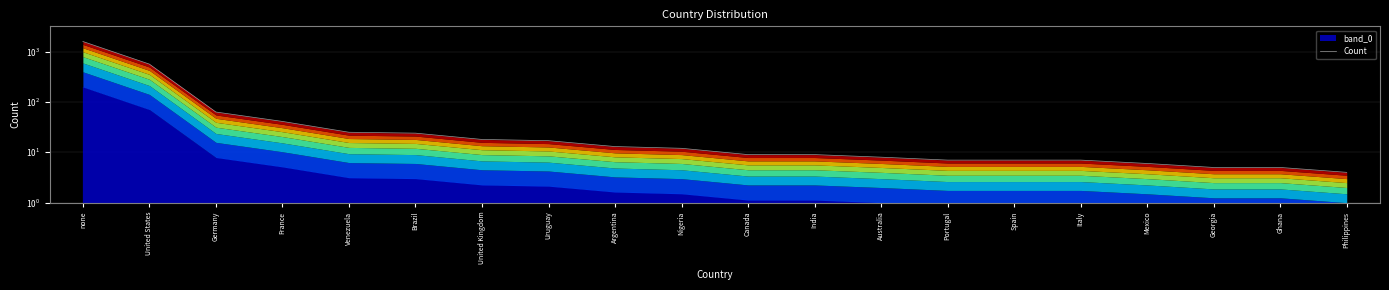

Is it true that the value at Portugal is 7?

True